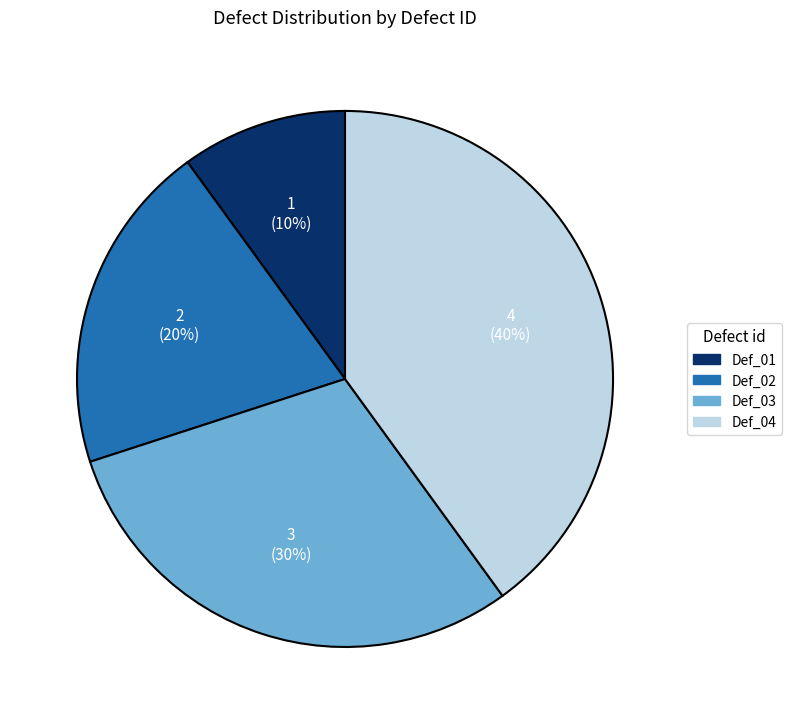

Combined, do Def_04 and Def_02 account for over 50%?

Yes